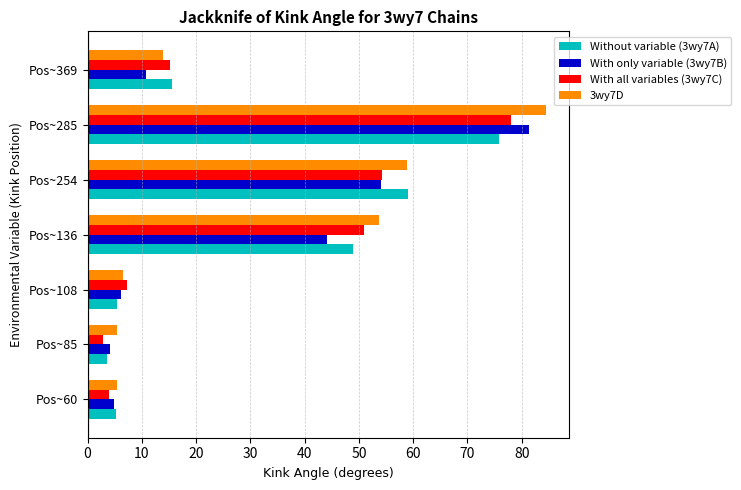

The value of With all variables (3wy7C) at Pos~369 is 15.1. True or false?

True